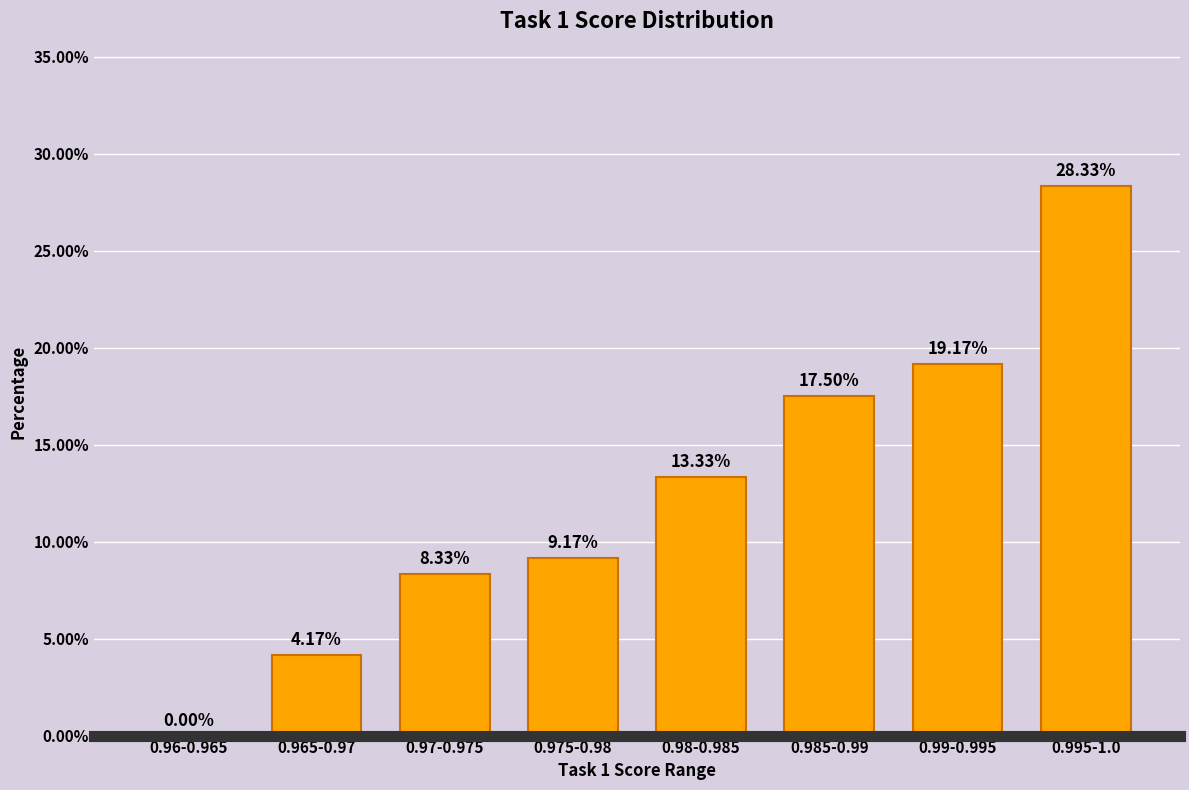

What is the sum of all values?

100.0